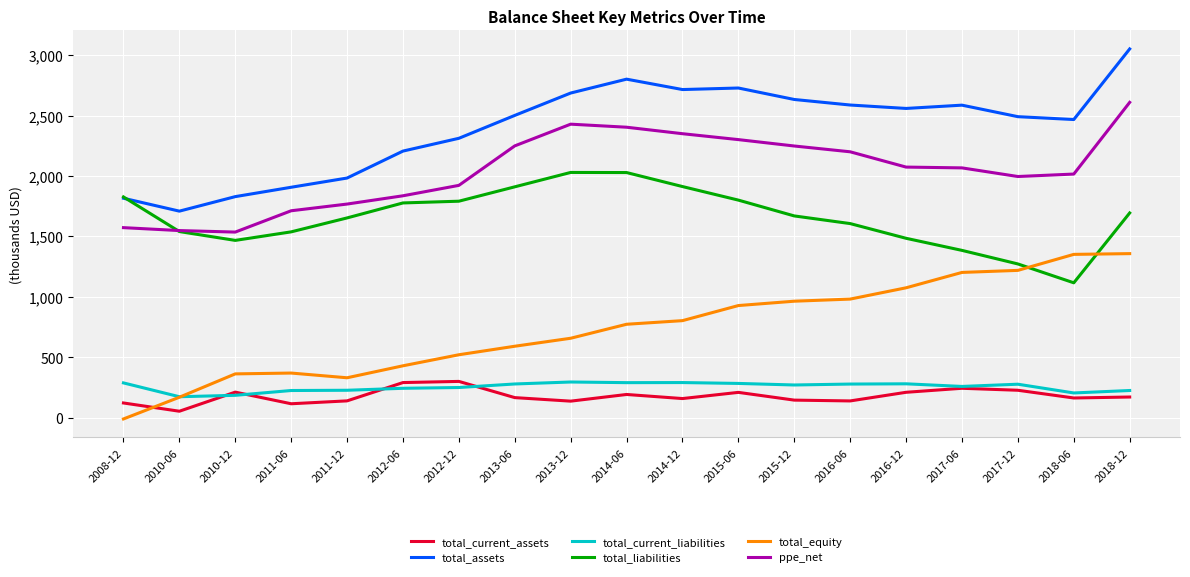

Does the chart have visible grid lines?

Yes